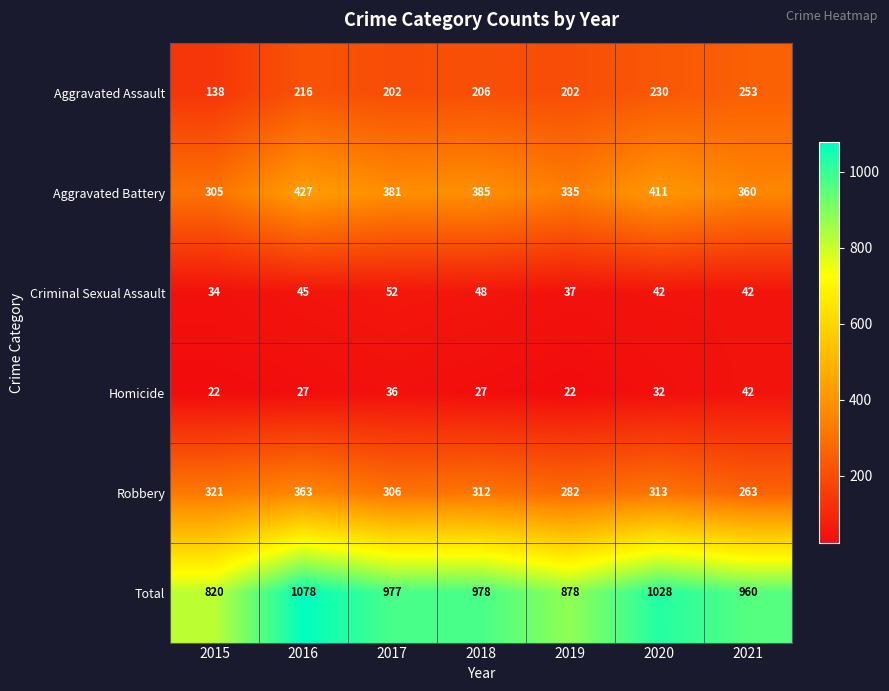

Which series has the largest range (max minus min)?

Total